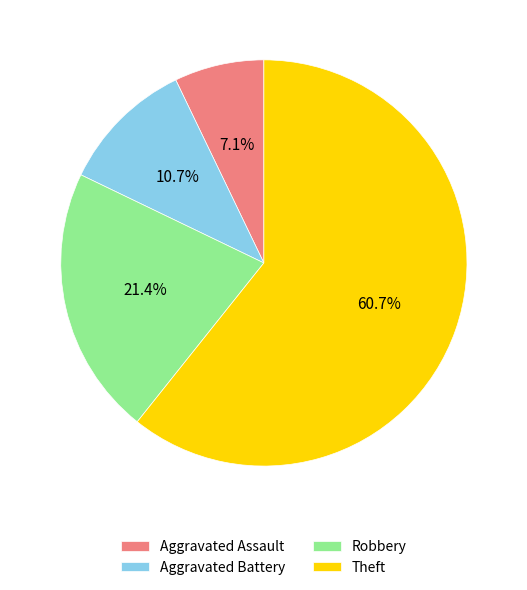

What is the largest slice in the pie chart?

Theft